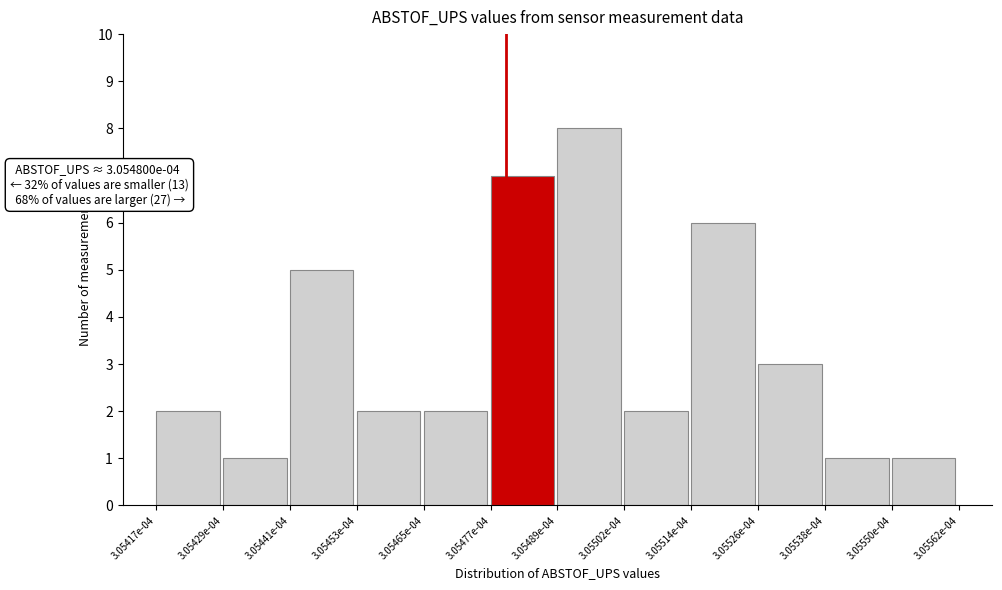

Reading left to right, list all the values displayed in this chart.

2	1	5	2	2	7	8	2	6	3	1	1